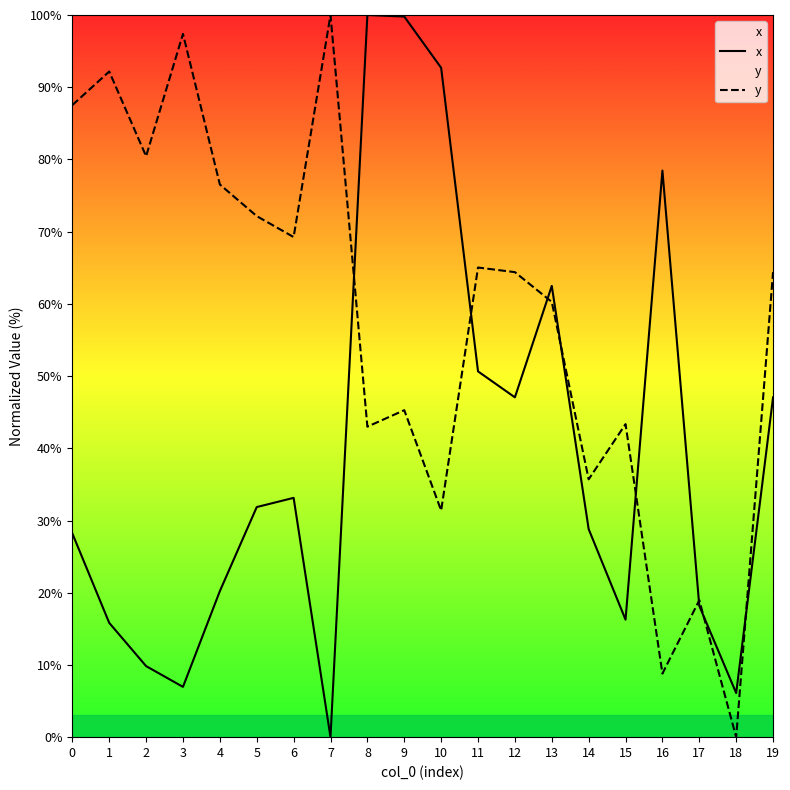

How many lines are shown in the chart?

2